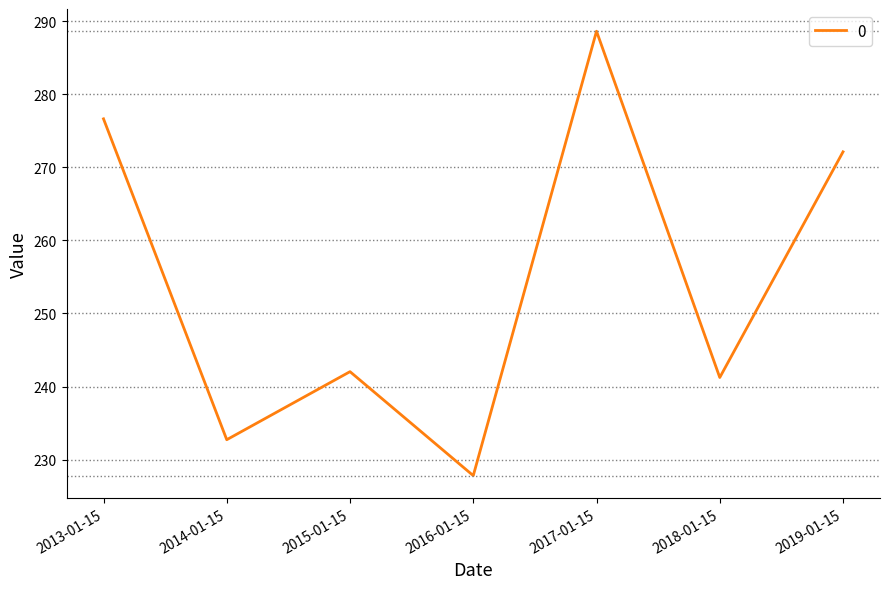

Approximately how many times larger is the value at 2013-01-15 compared to 2019-01-15?

1.0